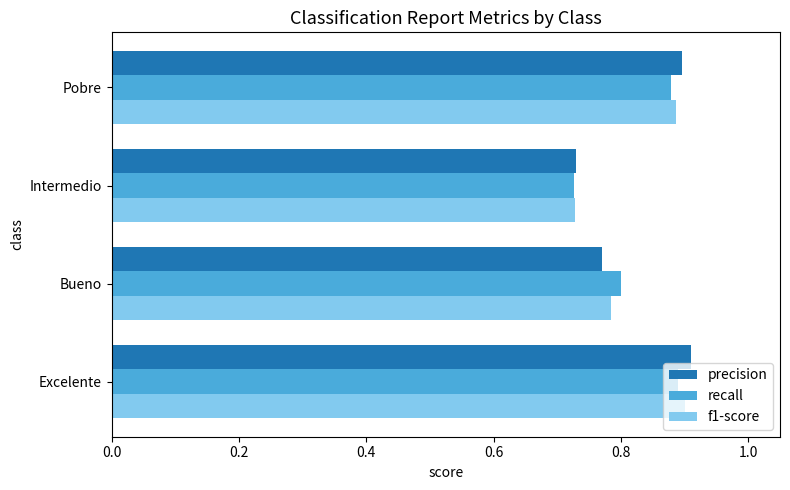

At which label is f1-score closest to 0?

Intermedio